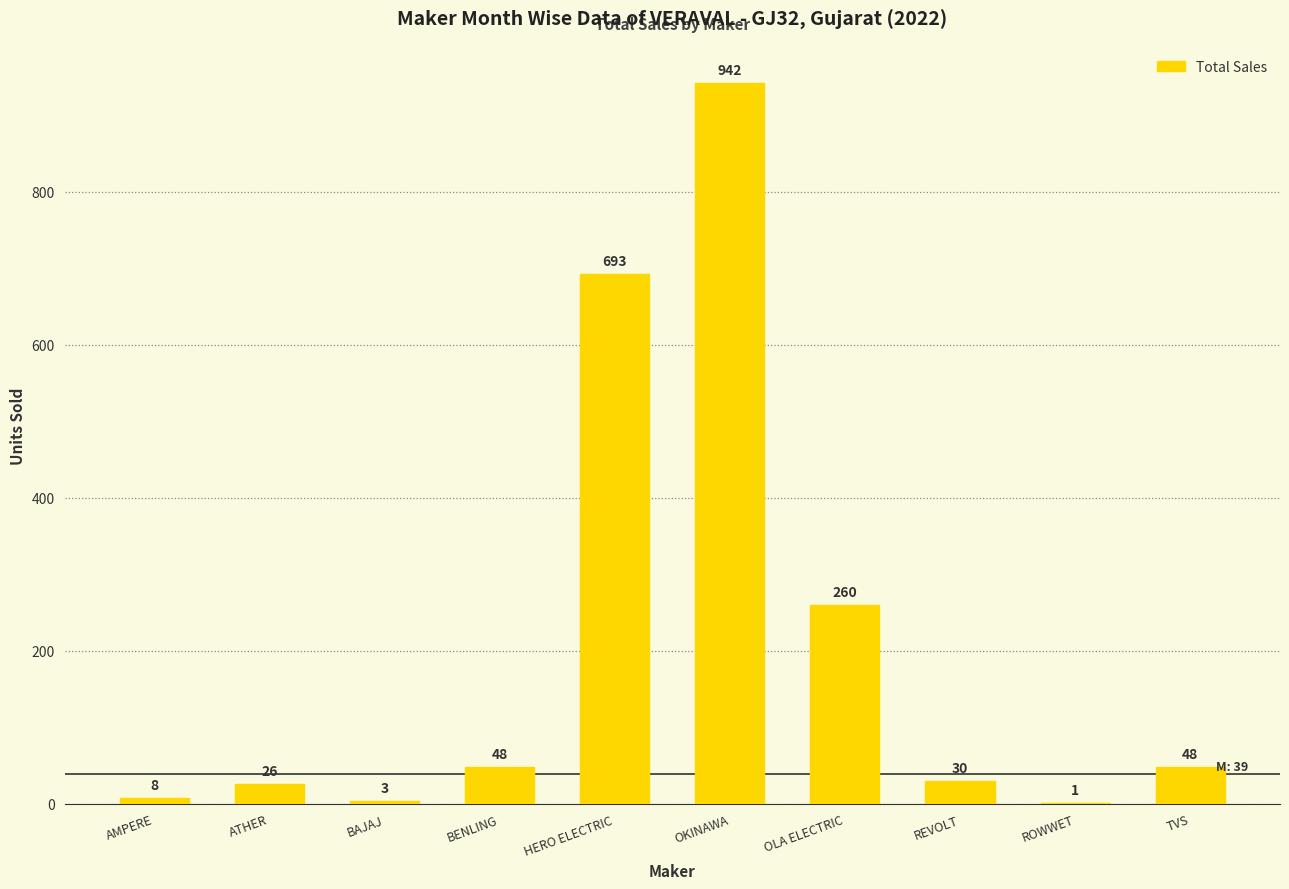

What is the ratio of the value at OKINAWA to the value at OLA ELECTRIC?

3.6